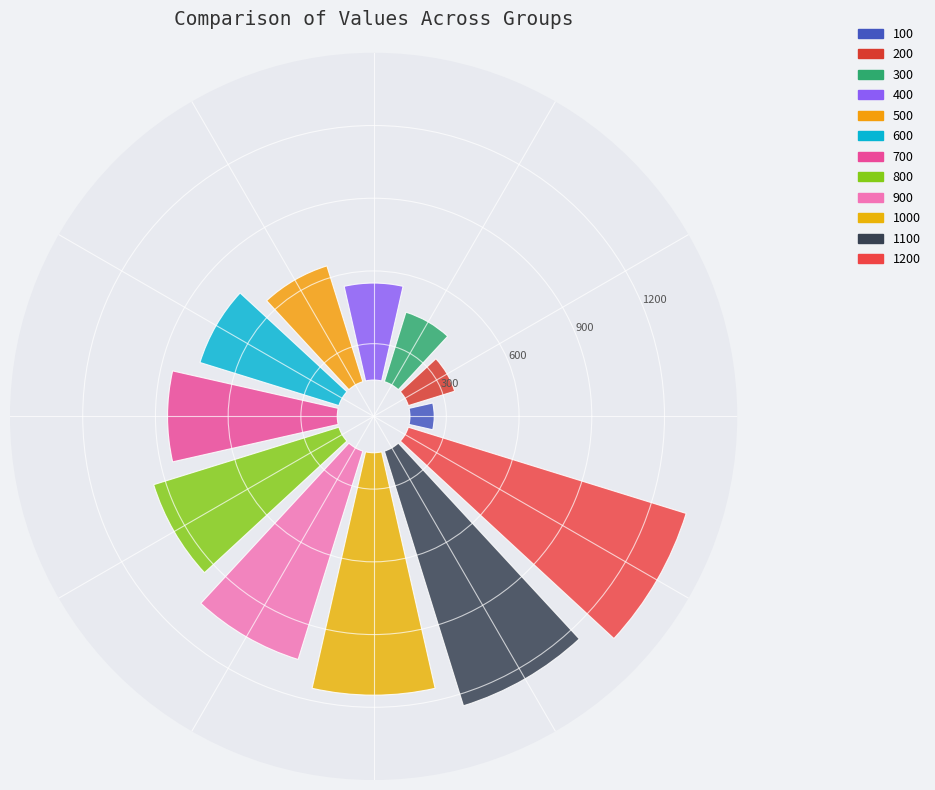

What percentage is the 900 slice, to the nearest percent?

12%